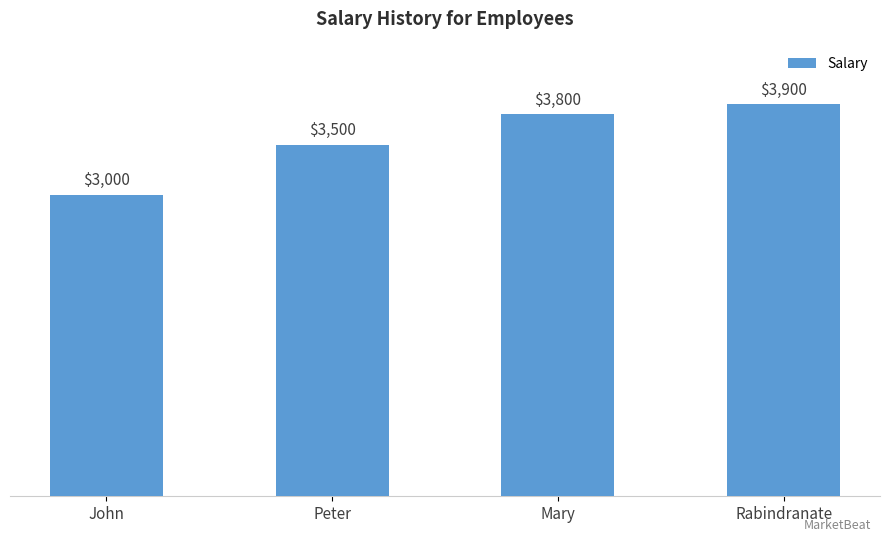

True or false: the data shows 3000 at John.

True